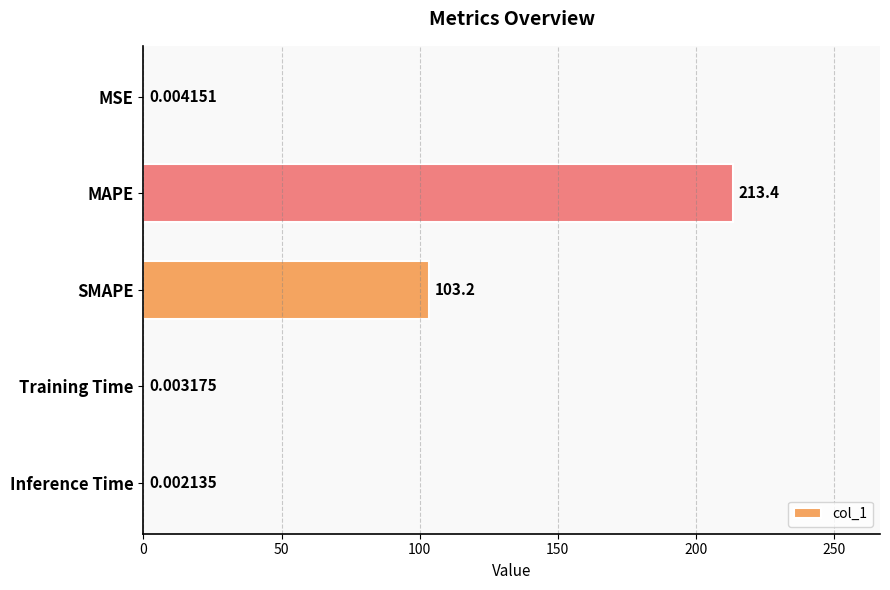

What is the sum of all values?

316.6